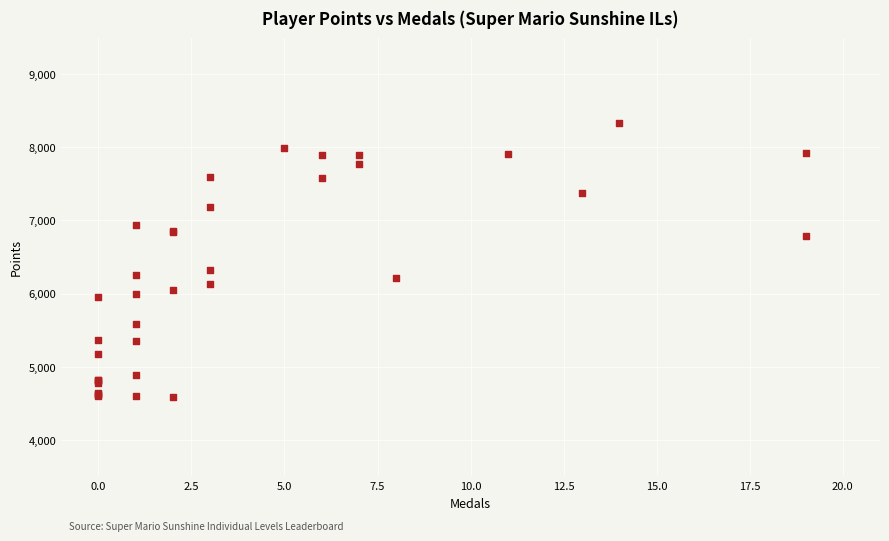

What Y value in the scatter plot is closest to 6459?

6319